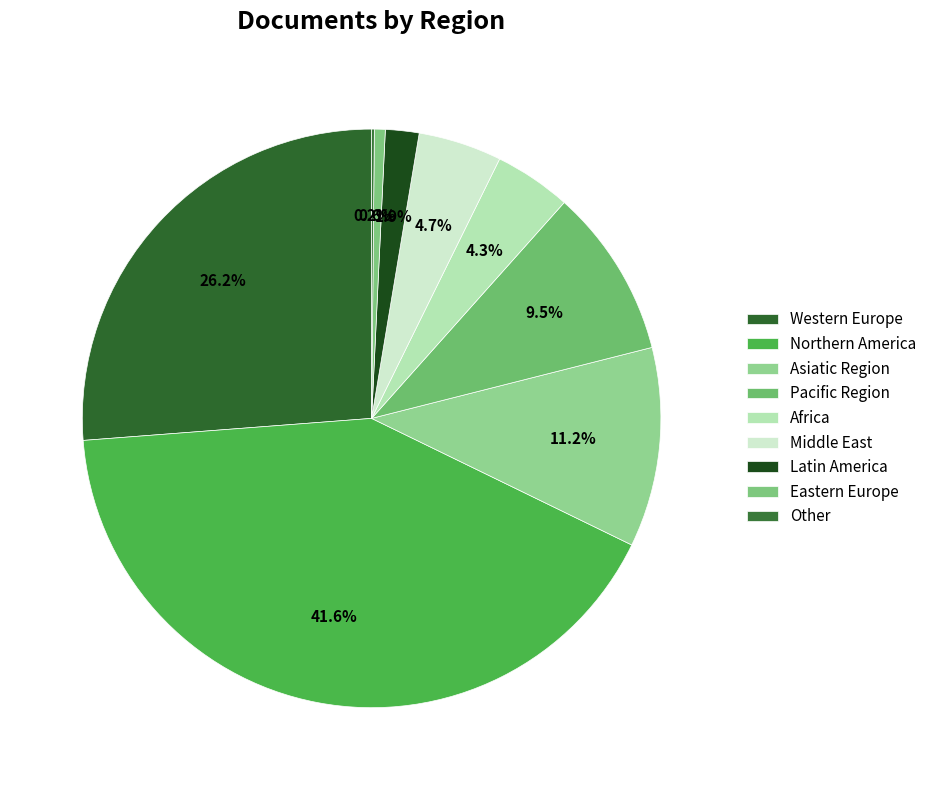

Is there a majority slice in this chart?

No